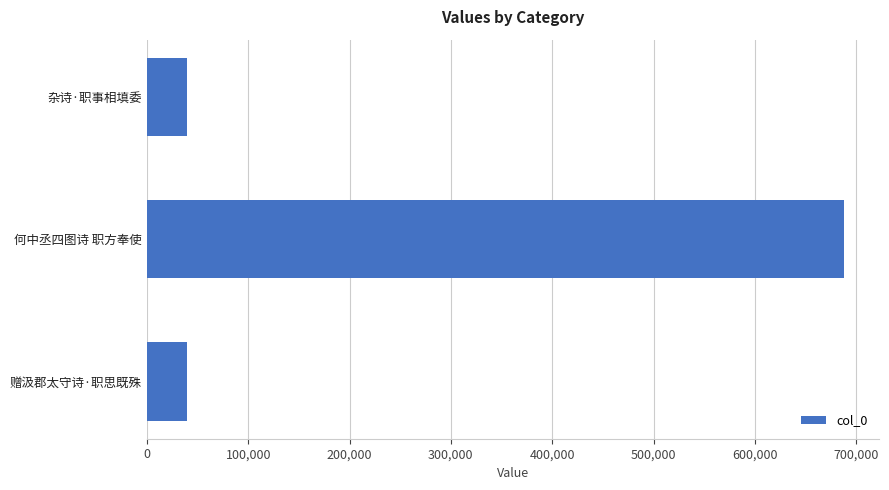

What is the sum of all values?

767645